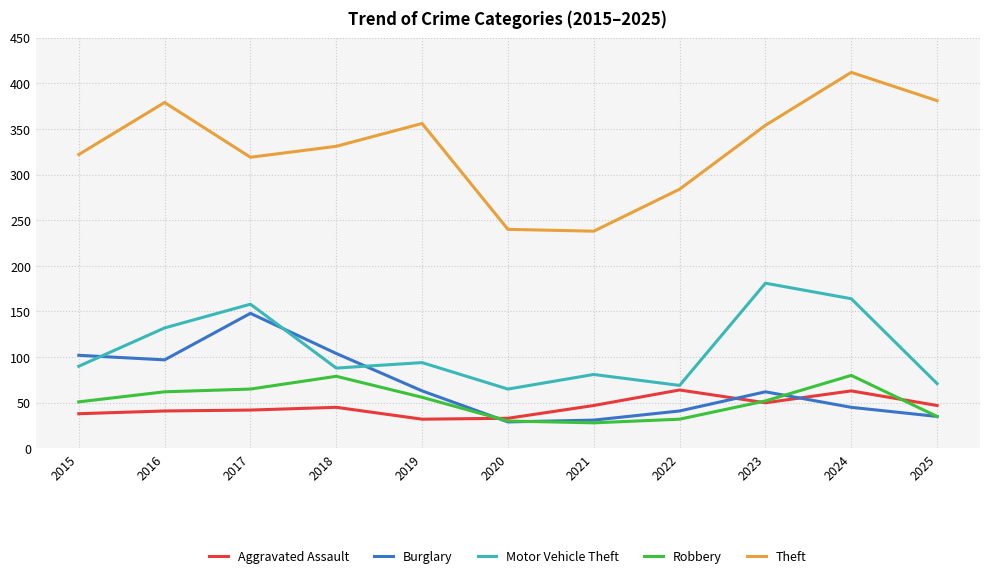

The Robbery series shows 41 at 2017. True or false?

False